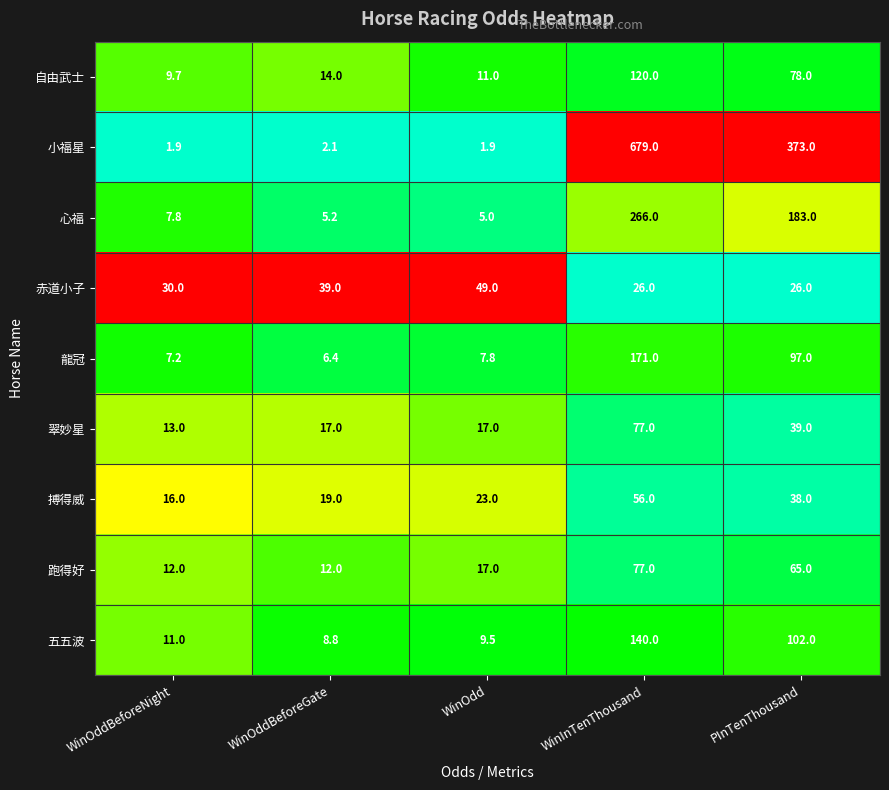

Which series has the widest spread of values?

小福星